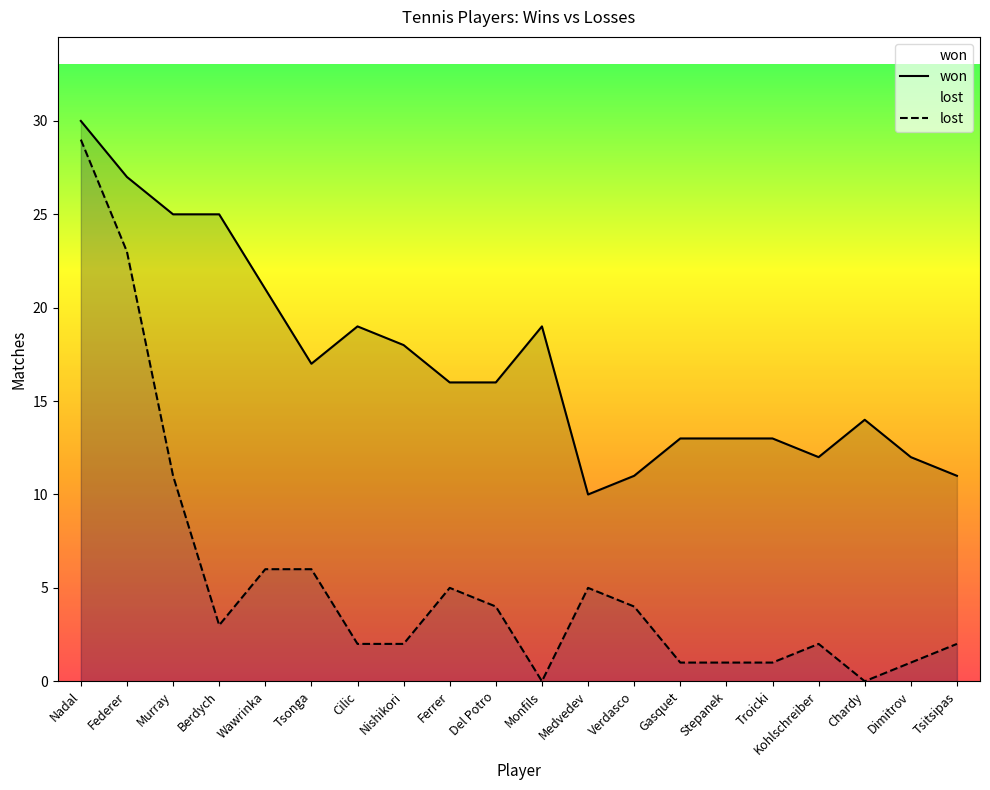

What is the difference between the highest and lowest values at Del Potro?

12